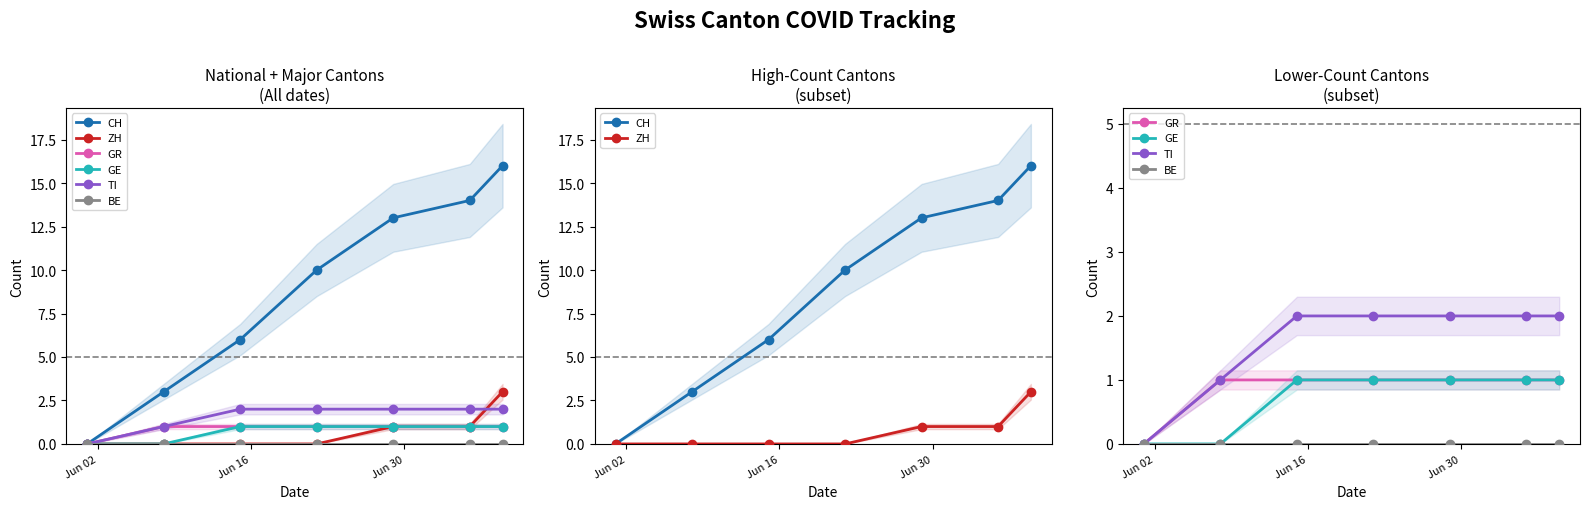

What is the maximum value shown in the chart?

16